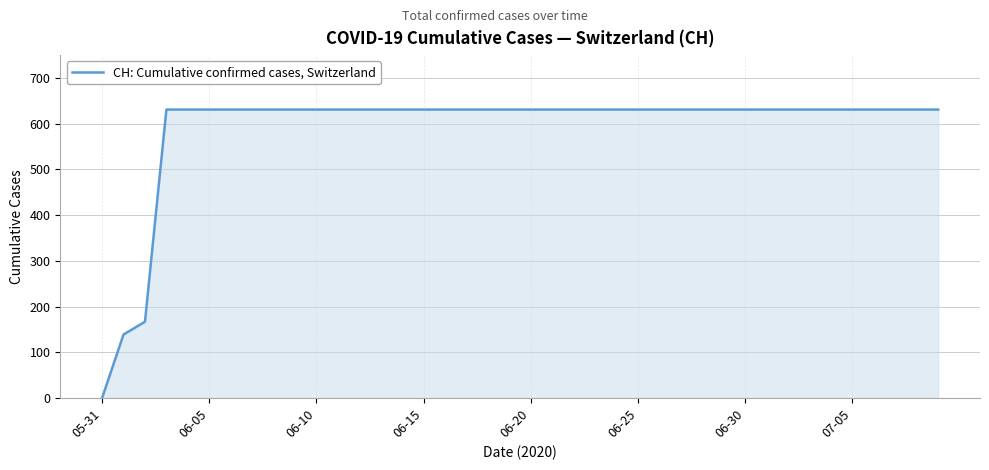

What is the maximum value shown in the chart?

631